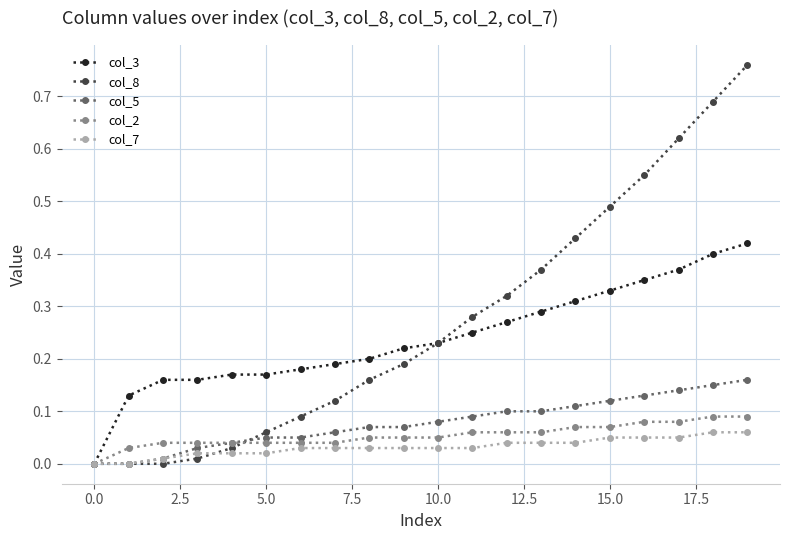

Rank the series by their maximum value, from lowest to highest.

col_7, col_2, col_5, col_3, col_8